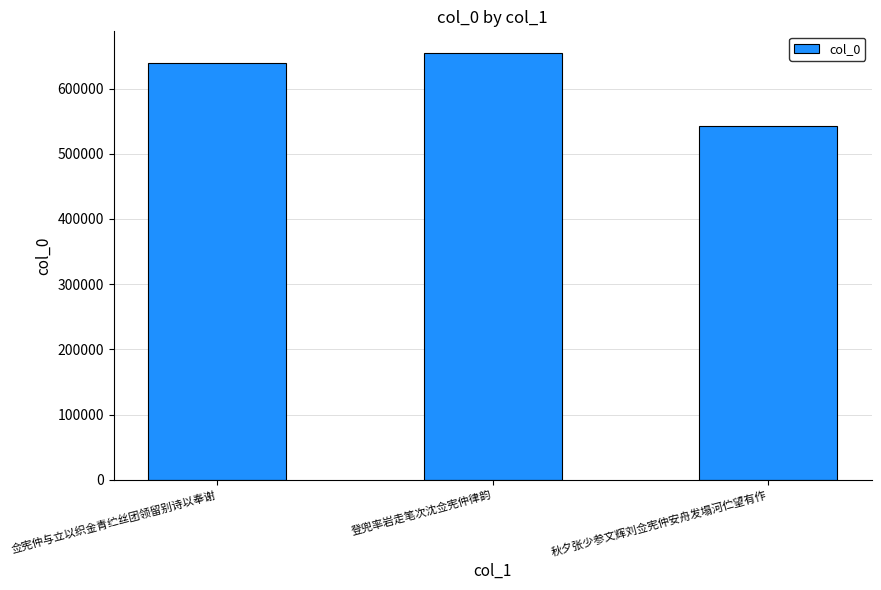

What is the label of the 1st bar from the right?

秋夕张少参文辉刘佥宪仲安舟发塌河伫望有作